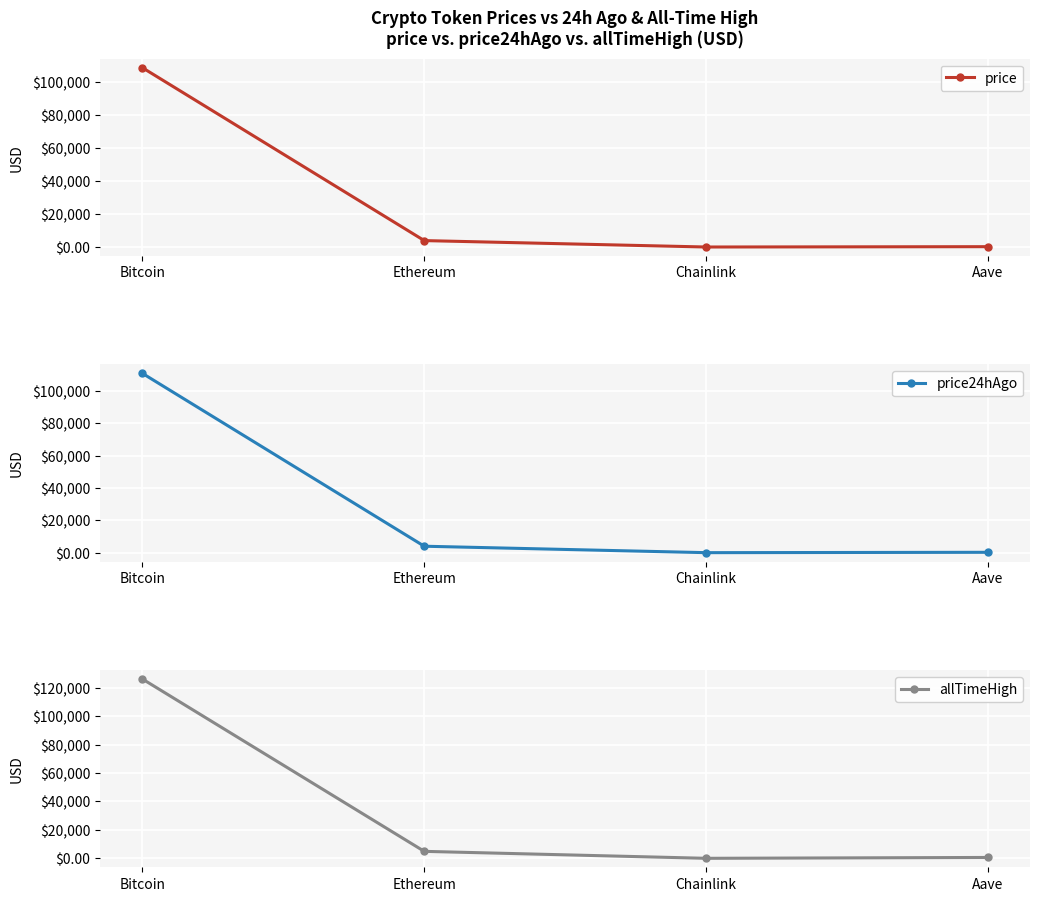

Between Bitcoin and Chainlink, which series saw the biggest shift?

allTimeHigh